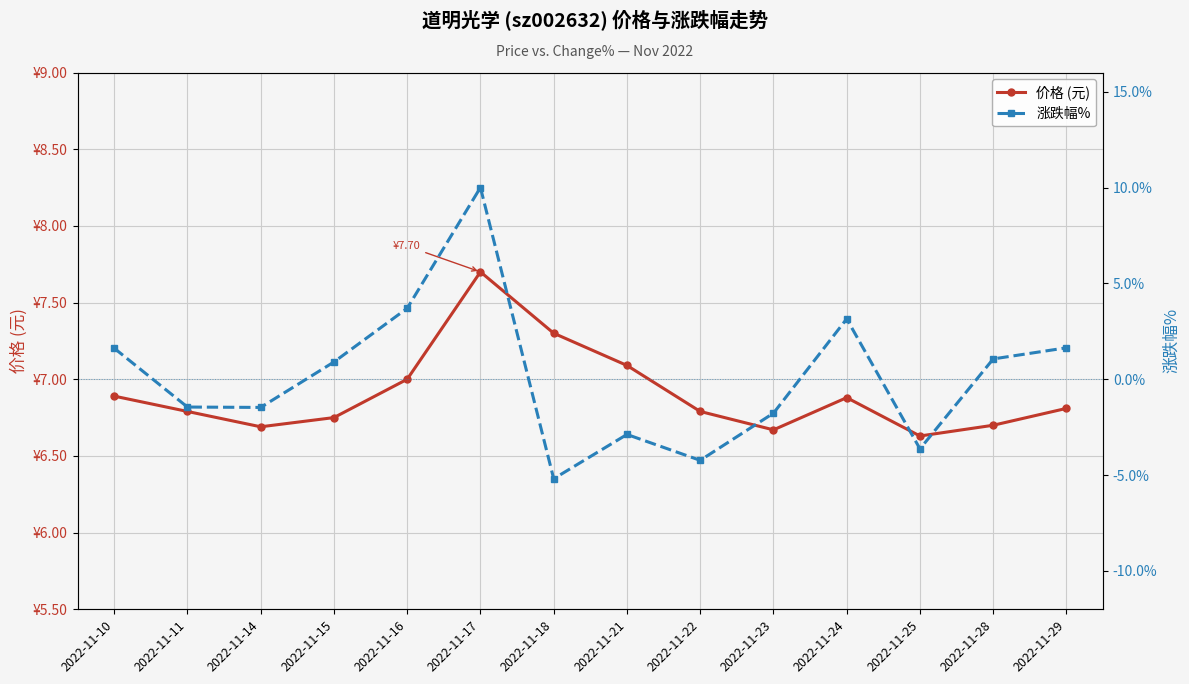

What is the minimum value shown in the chart?

-5.2